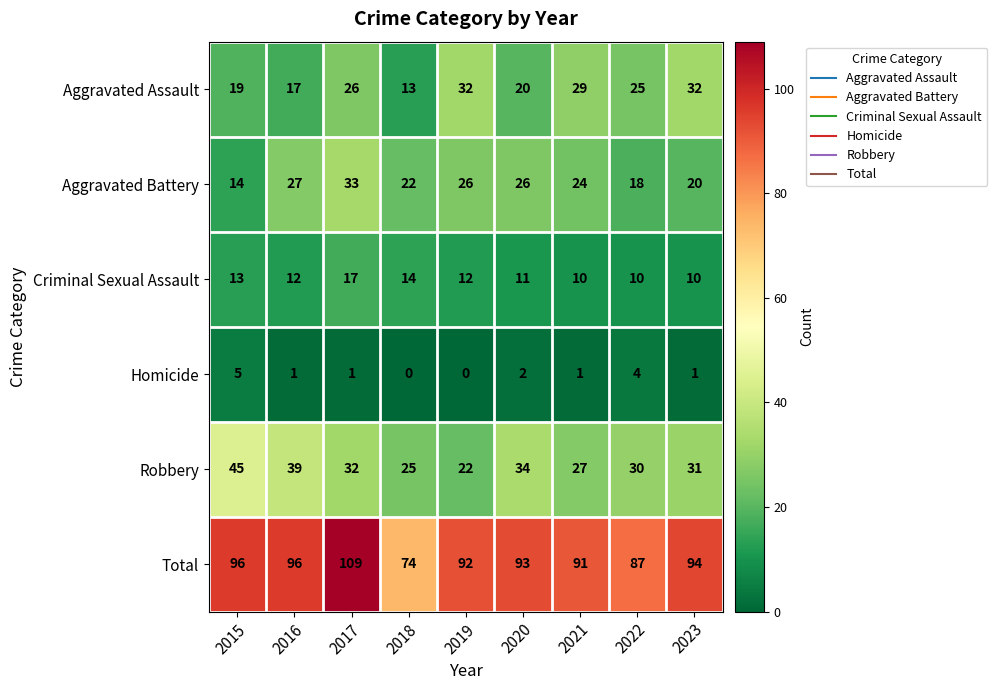

Which series has the largest range (max minus min)?

Total